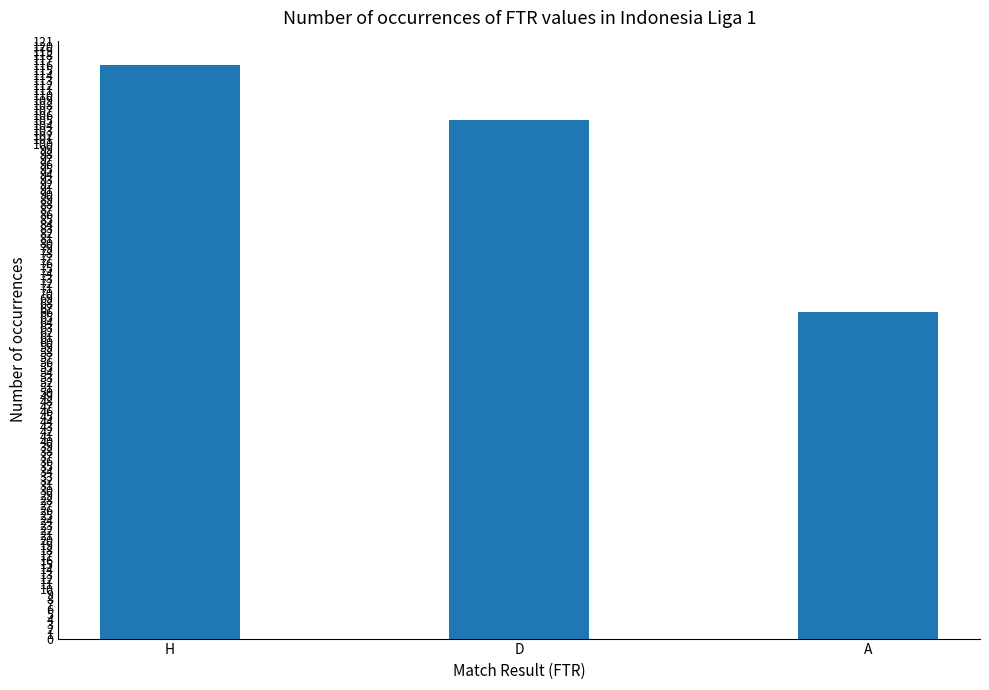

List the labels in order of value, smallest first.

A, D, H